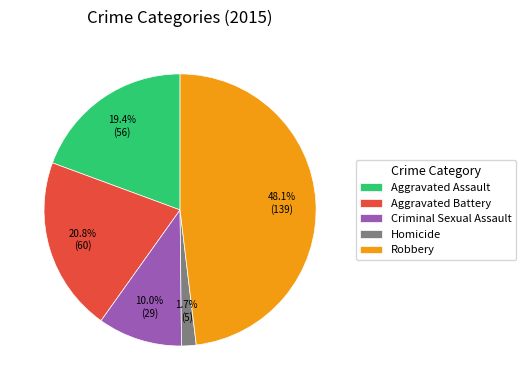

What percentage is the Robbery slice, to the nearest percent?

48%